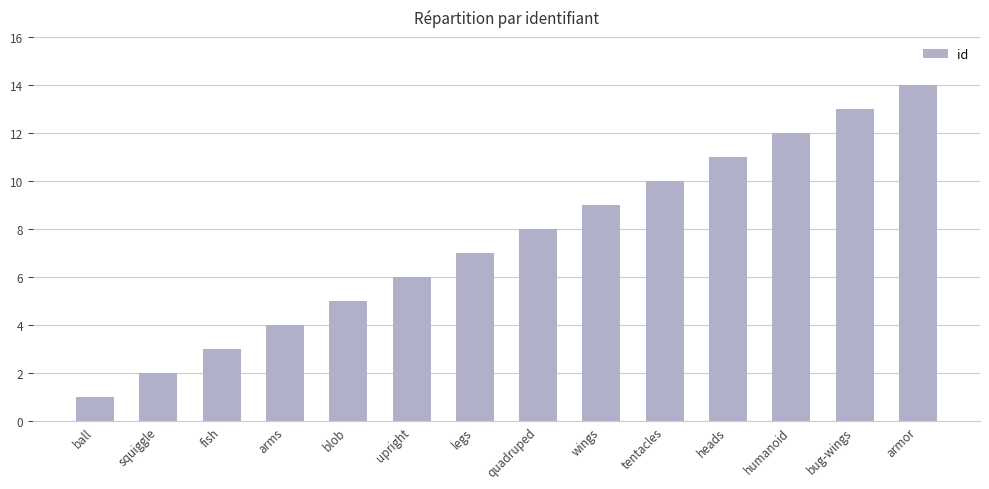

The chart shows a value of 12 at legs. True or false?

False